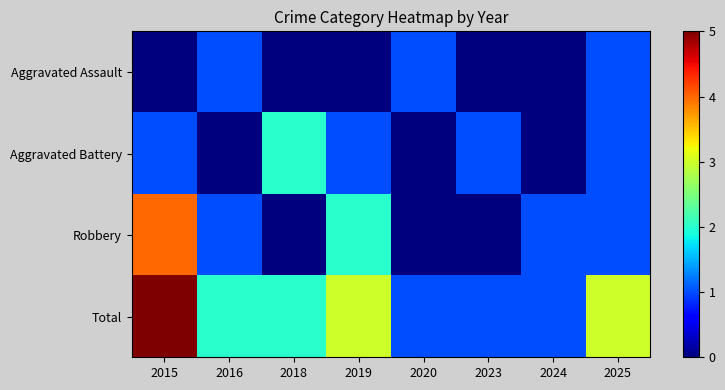

Which series has the largest range (max minus min)?

Robbery